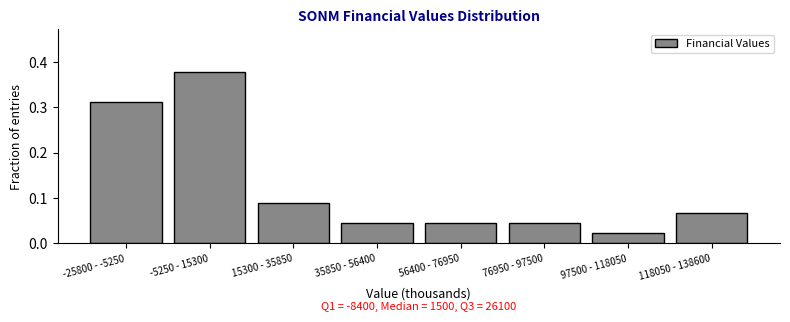

Which has a higher value, 118050 - 138600 or 76950 - 97500?

118050 - 138600